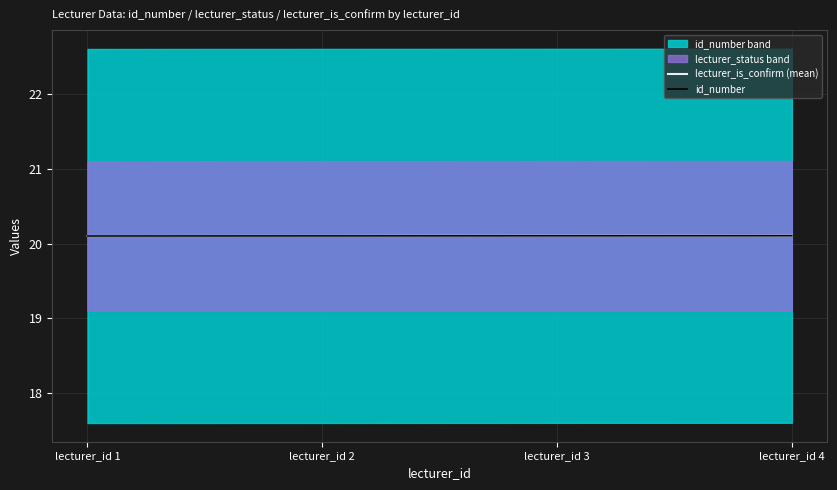

Reading left to right, transcribe all the data shown in this chart.

lecturer_is_confirm (mean): 20.1	20.1	20.1	20.1
id_number: 20.1	20.1	20.1	20.1